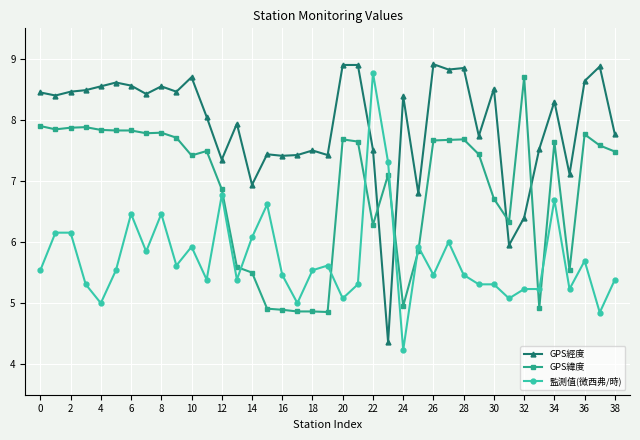

List the series in order of their overall mean, highest first.

GPS經度, GPS緯度, 監測值(微西弗/時)